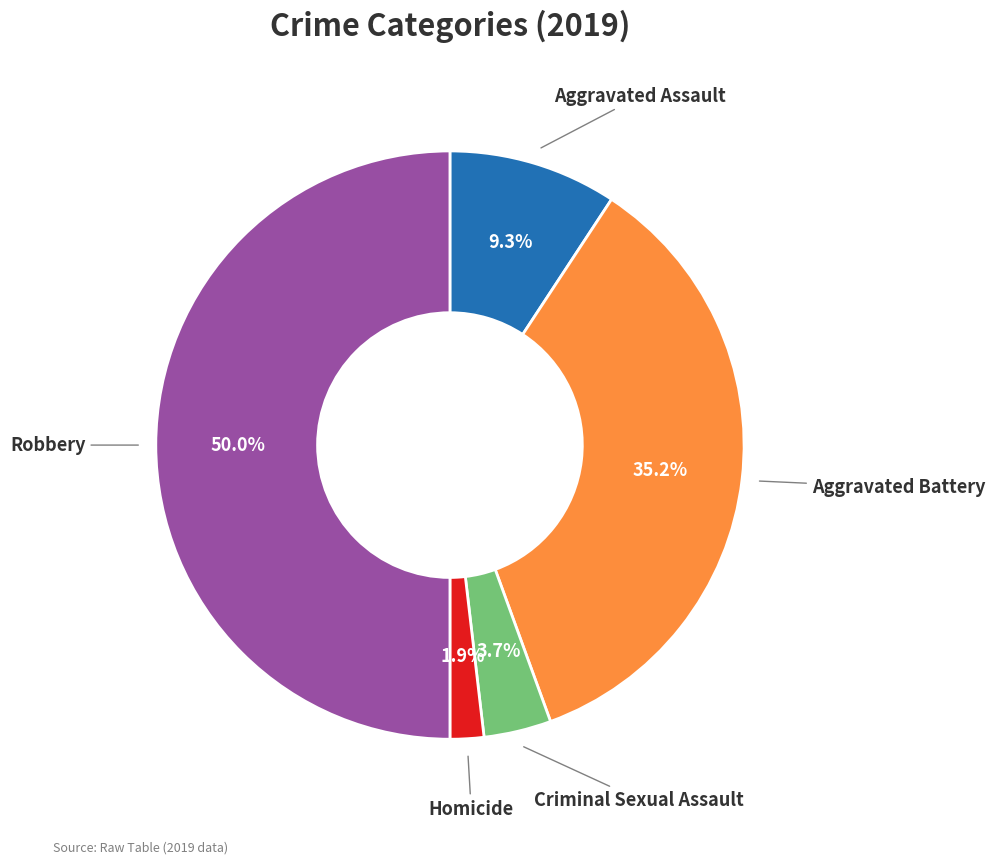

What percentage is the Aggravated Battery slice, to the nearest percent?

35%